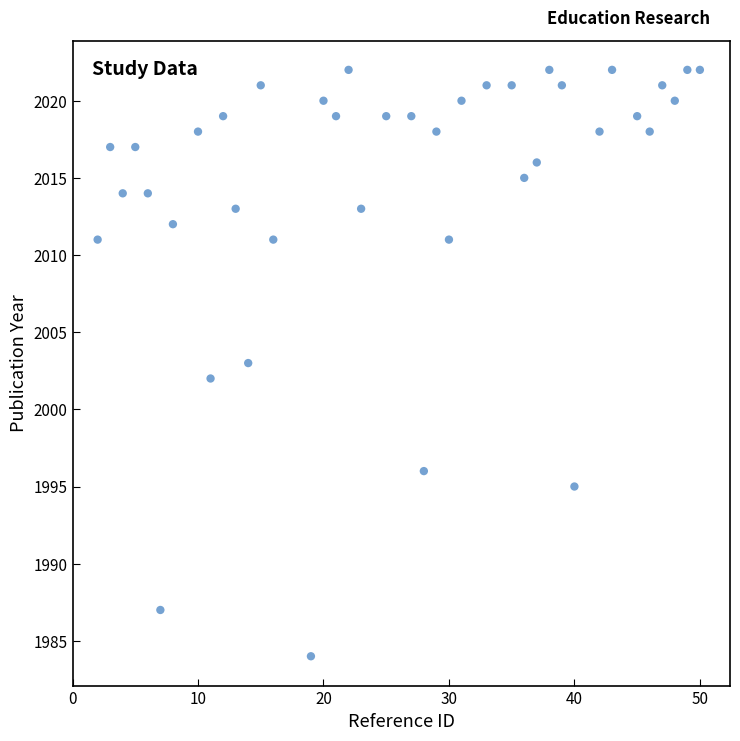

What is the range of Y values (max minus min)?

38